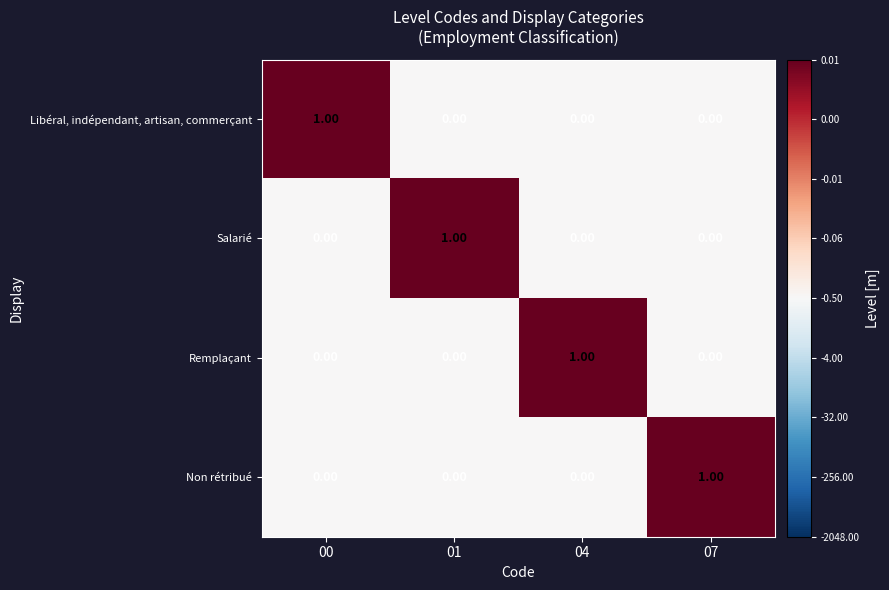

At how many categories does at least one series exceed 0?

4